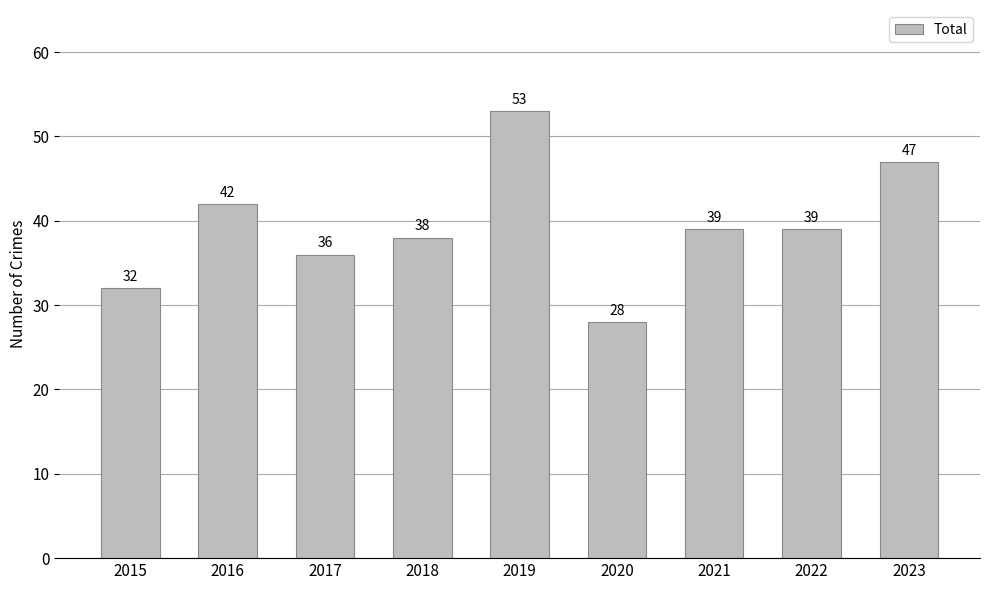

Read the value at 2017, to the nearest 10.

40